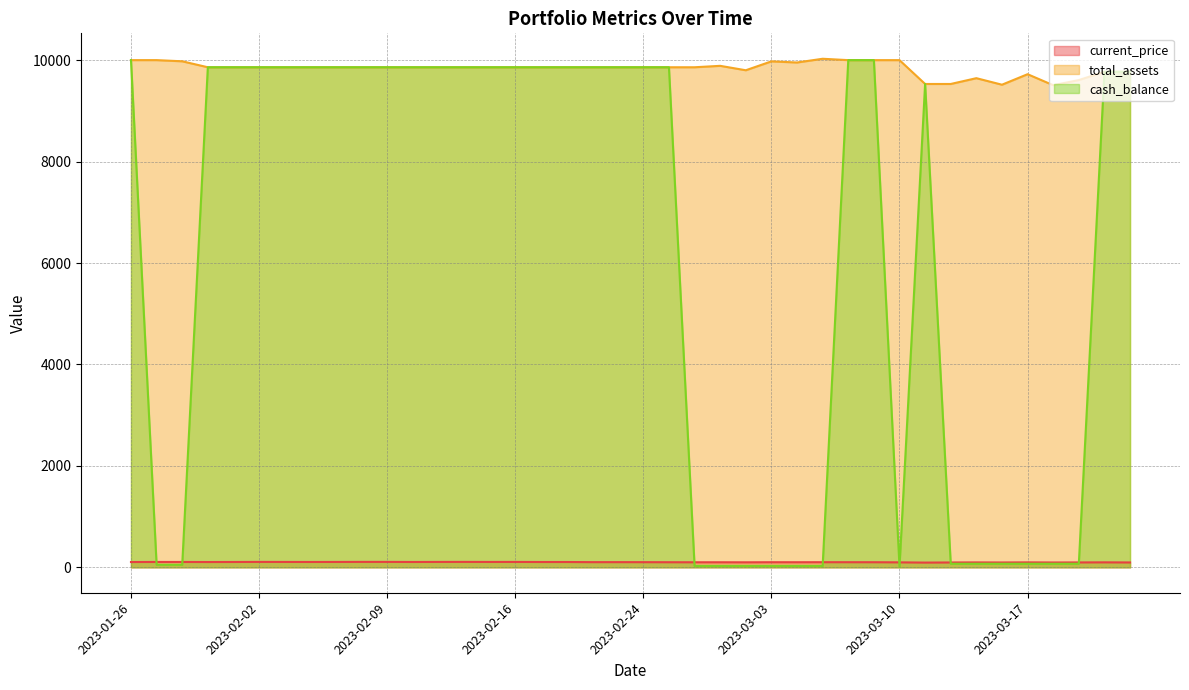

At which label is cash_balance closest to 5005?

2023-03-13